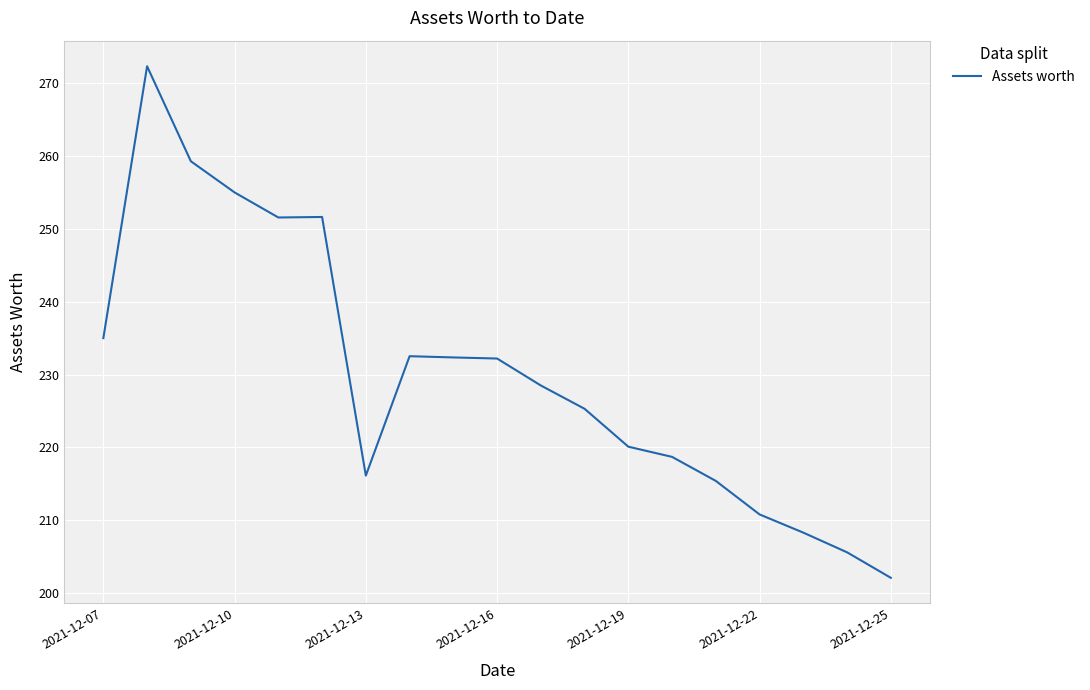

What is the greatest value displayed?

272.3